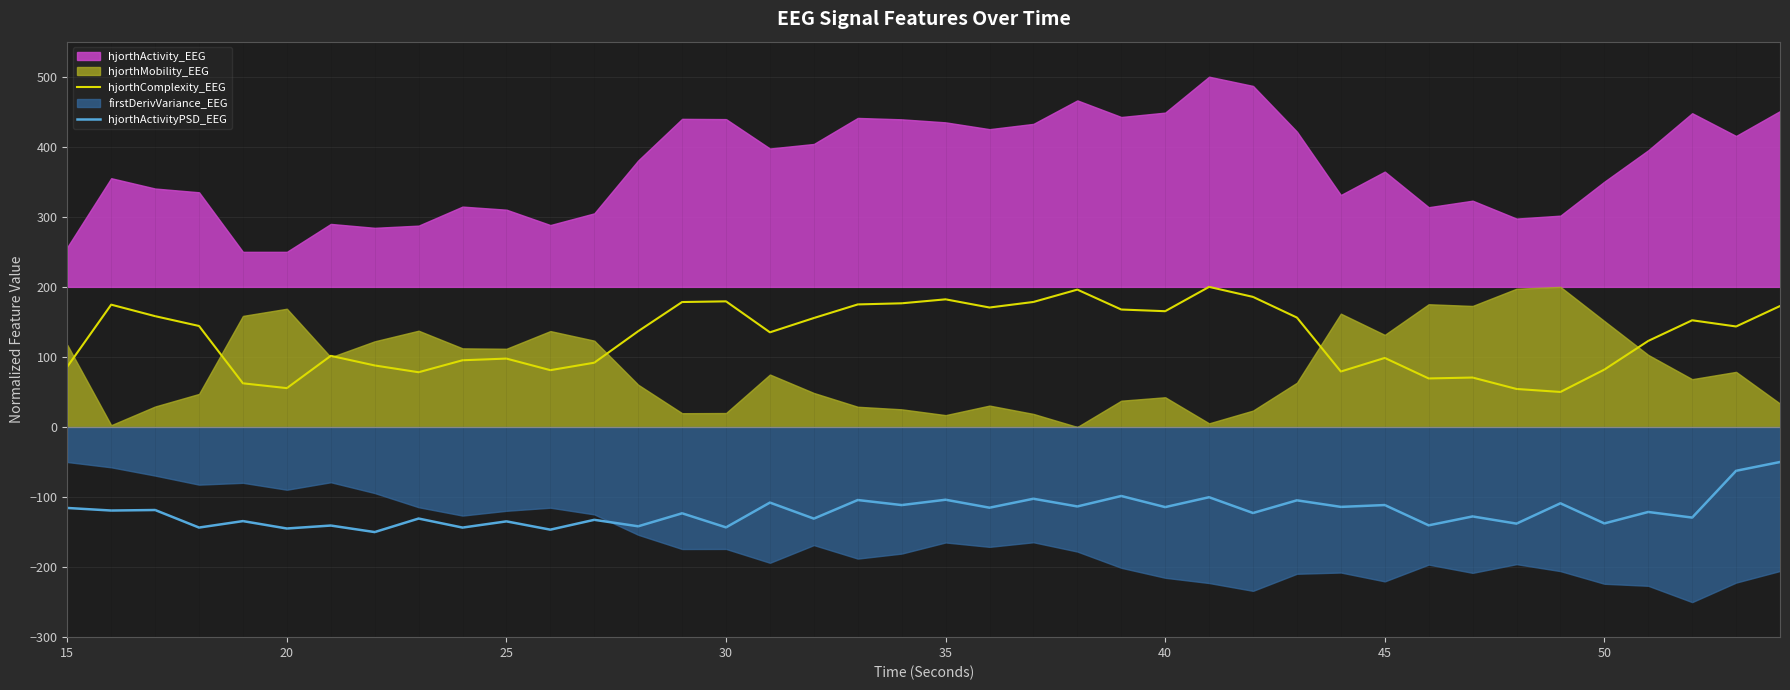

True or false: hjorthActivityPSD_EEG and hjorthComplexity_EEG intersect in this chart.

False